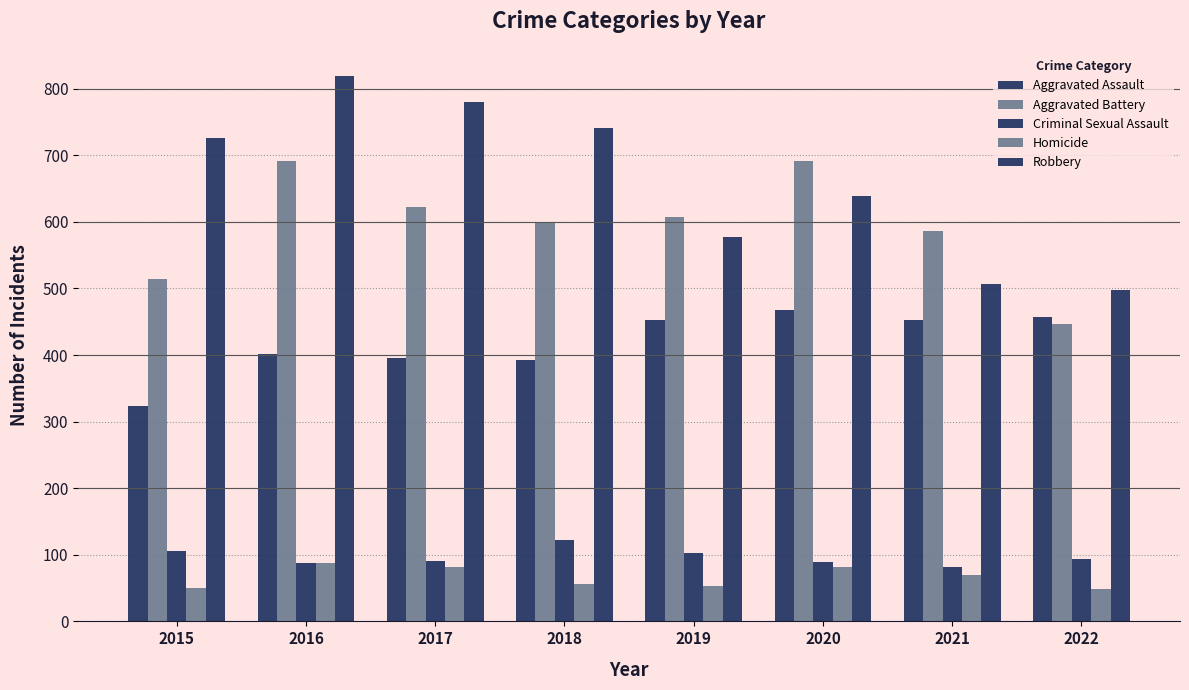

How many data points in Criminal Sexual Assault are less than 93?

4